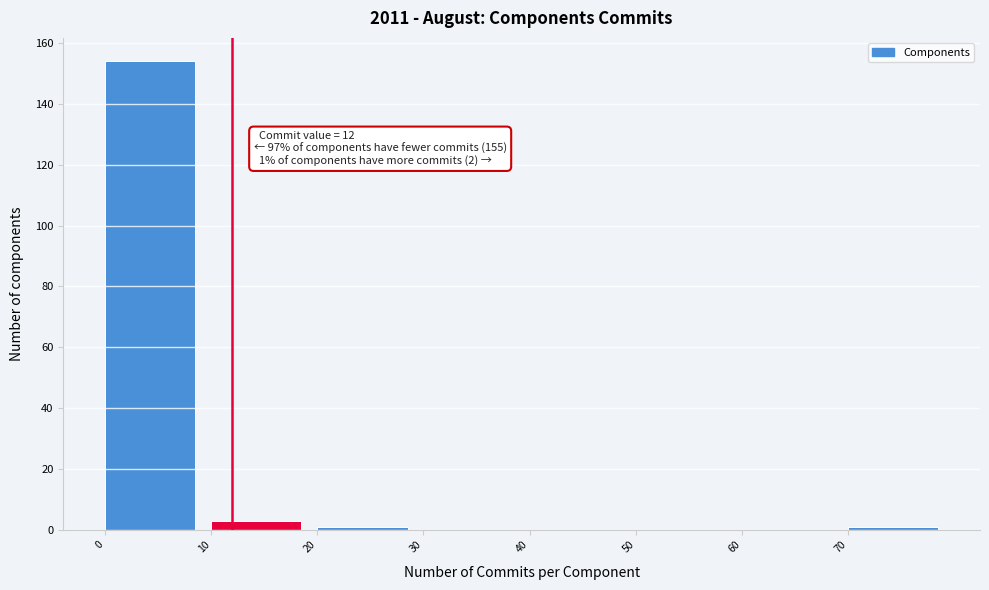

Over which range of the x-axis is the bar tallest?

0 to 10